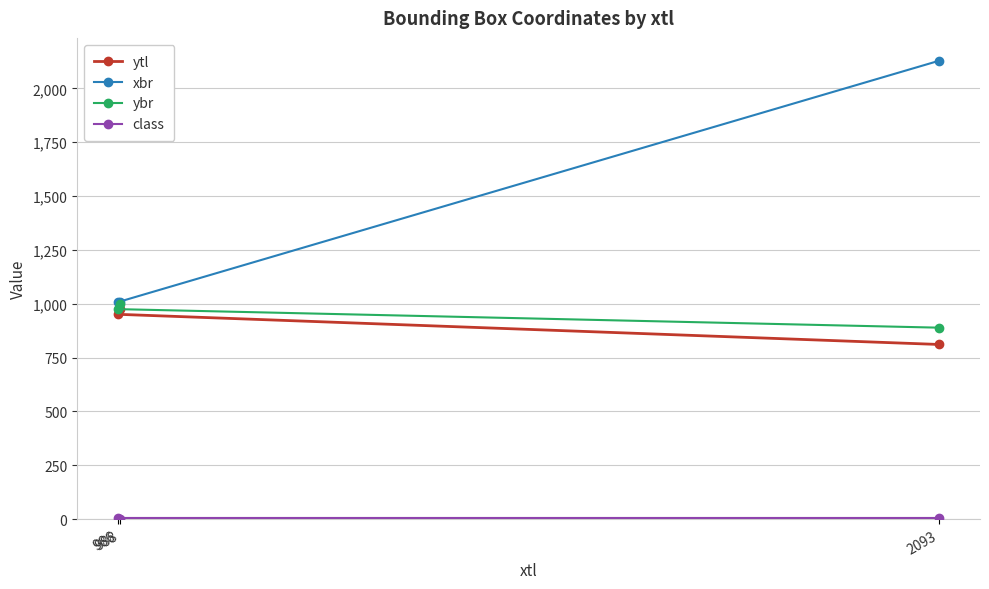

What is the smallest value displayed?

2.5